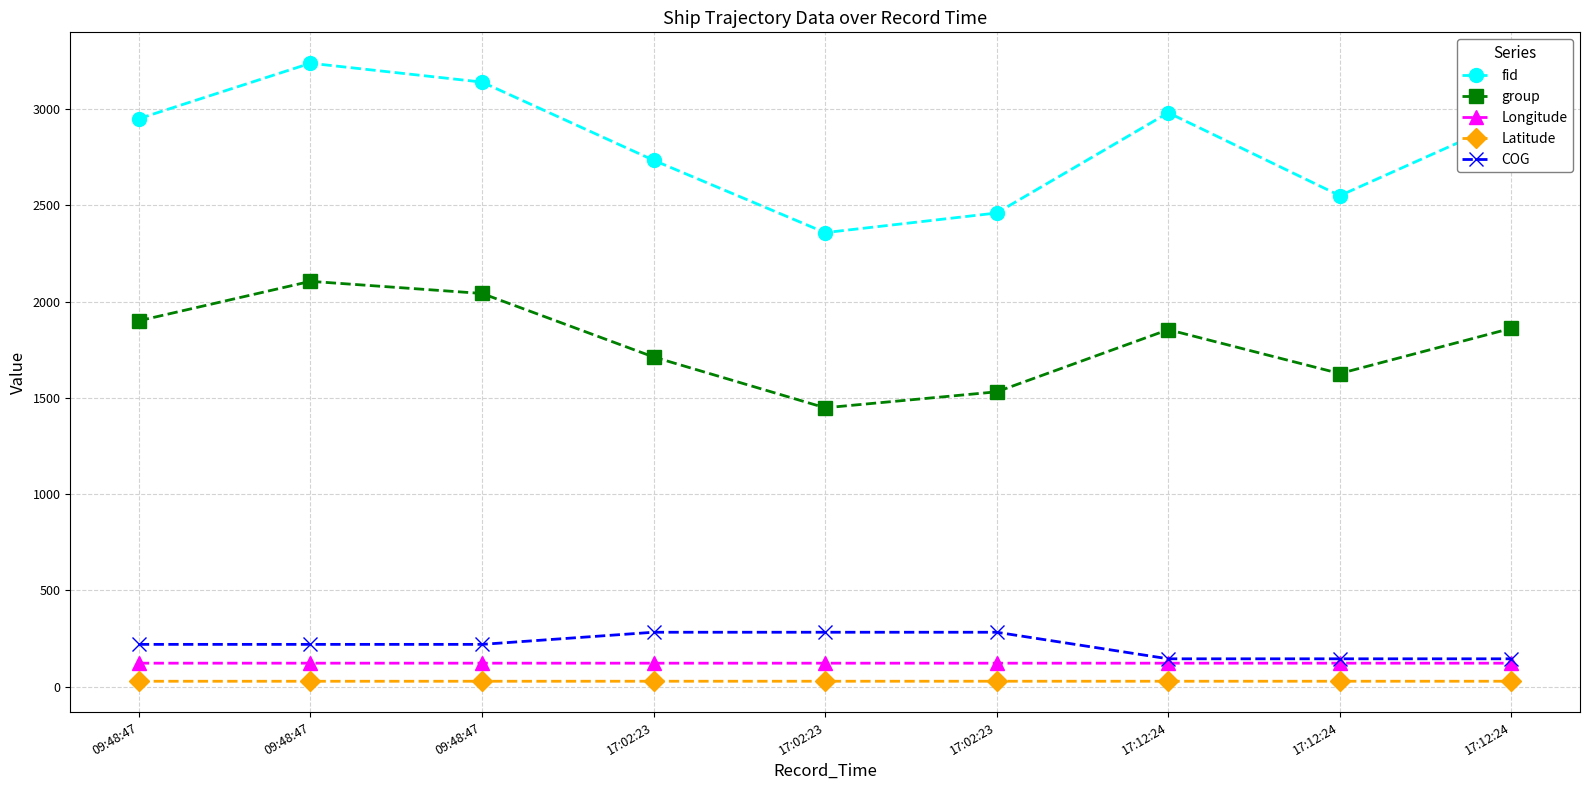

Which label corresponds to the largest value in the chart?

09:48:47